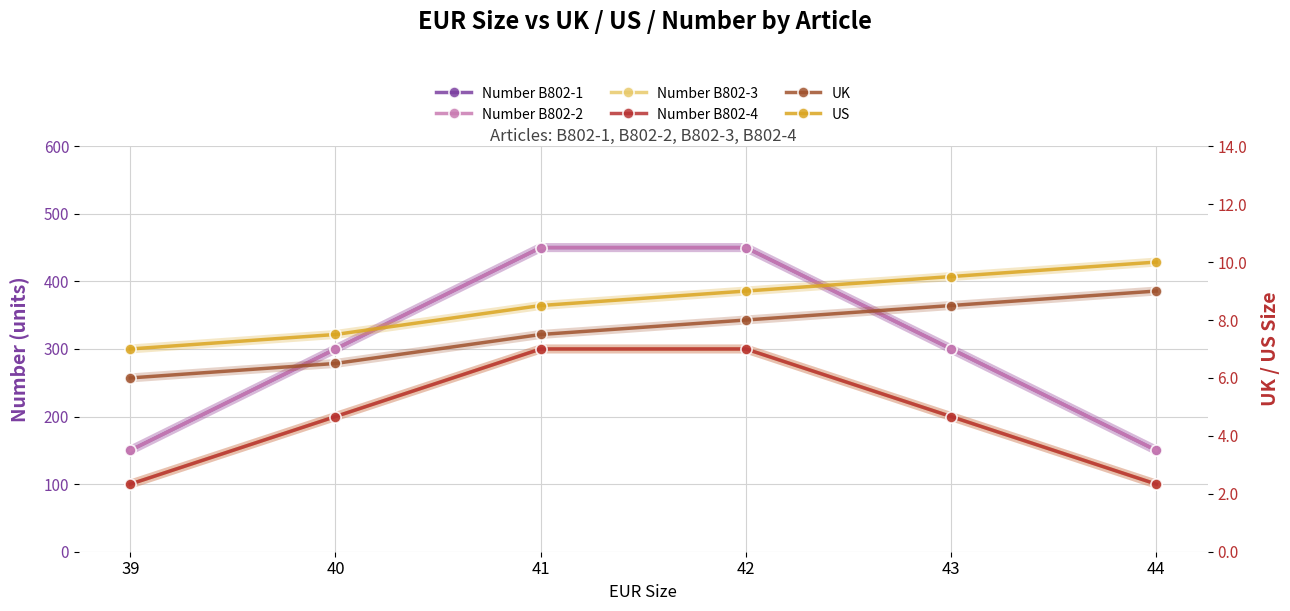

What is the sum of the Number B802-4 values at 39 and 44?

200.0